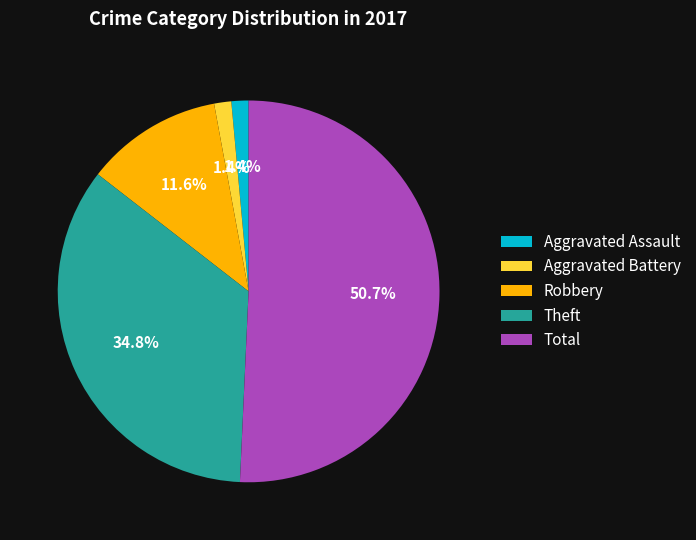

Count the number of slices in the pie.

5